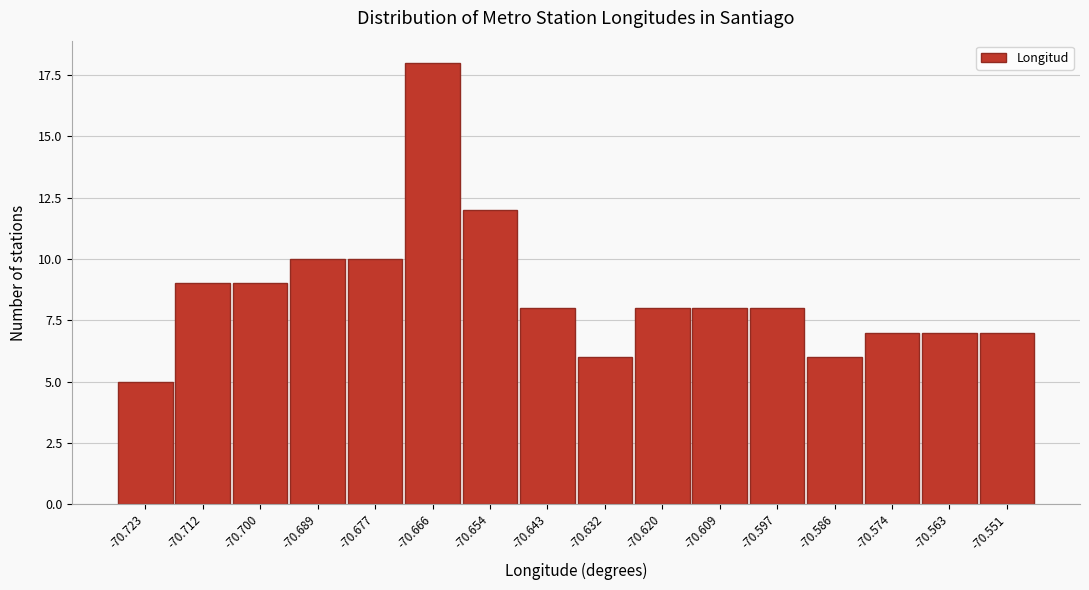

Reading left to right, list all the values displayed in this chart.

5	9	9	10	10	18	12	8	6	8	8	8	6	7	7	7